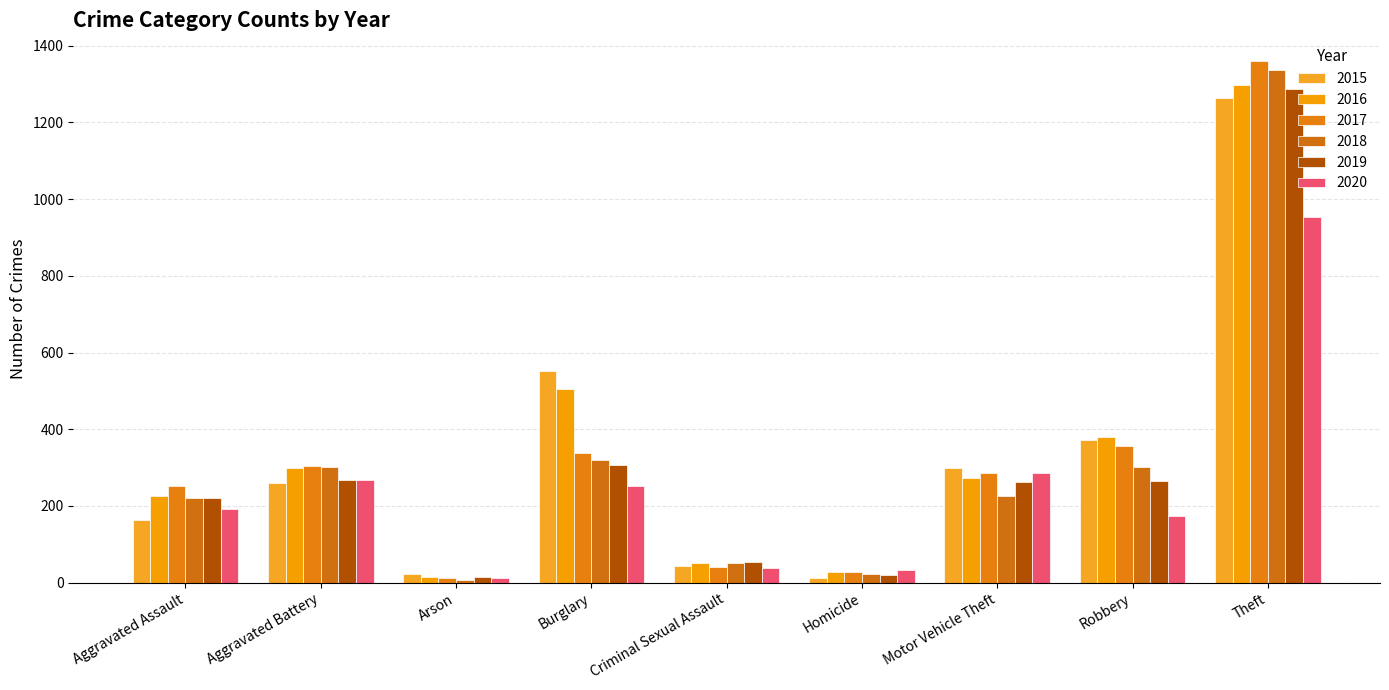

What is the value of the 2019 bar at the 3rd from the left?

16